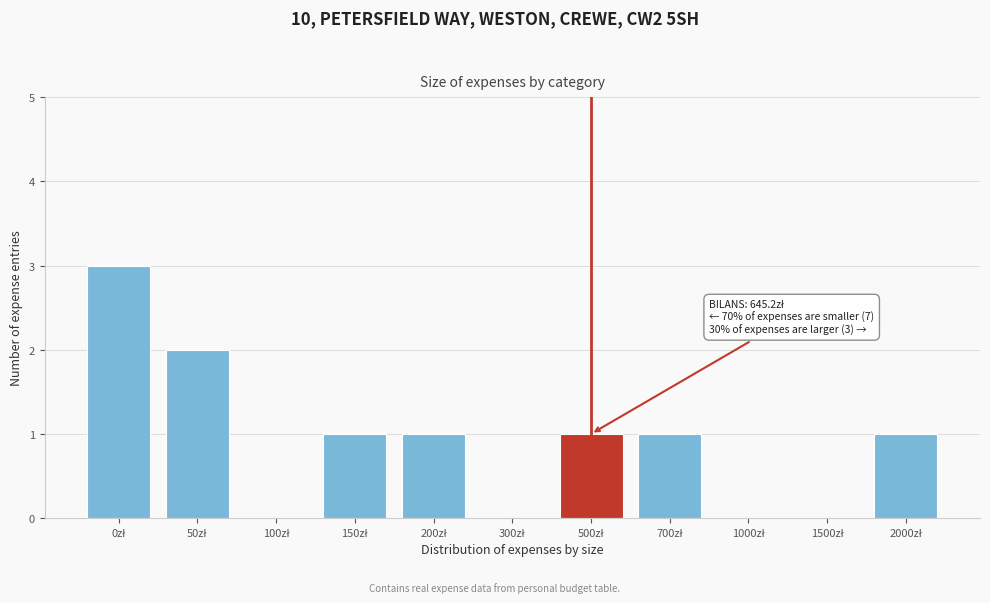

What is the maximum value shown in the chart?

3